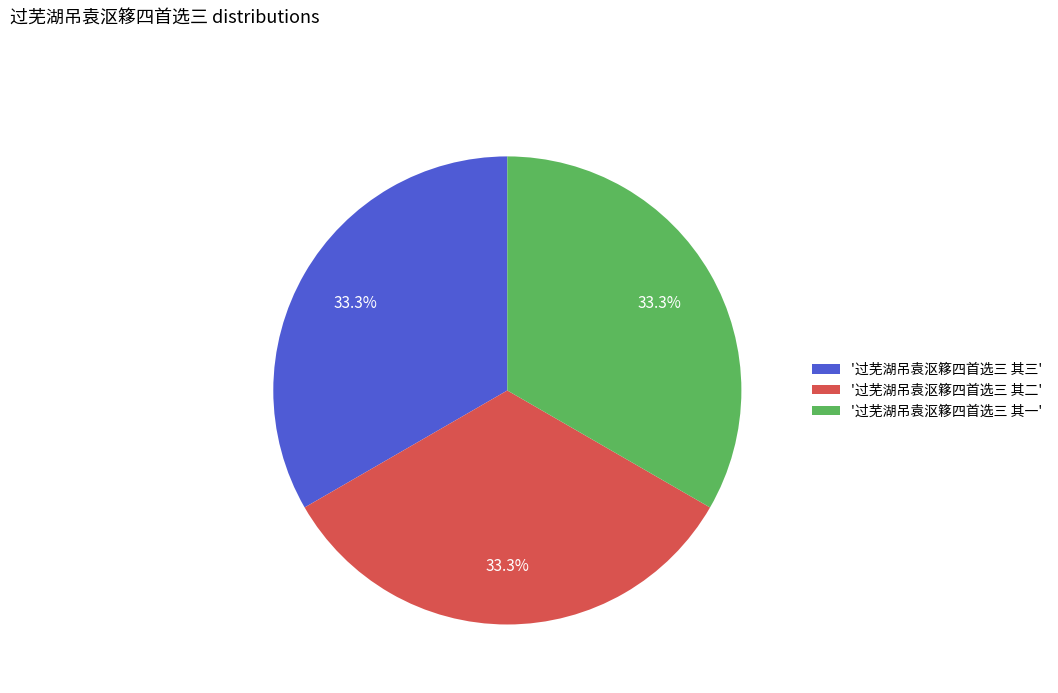

Is the sum of '过芜湖吊袁沤簃四首选三 其一' and '过芜湖吊袁沤簃四首选三 其三' greater than half?

Yes